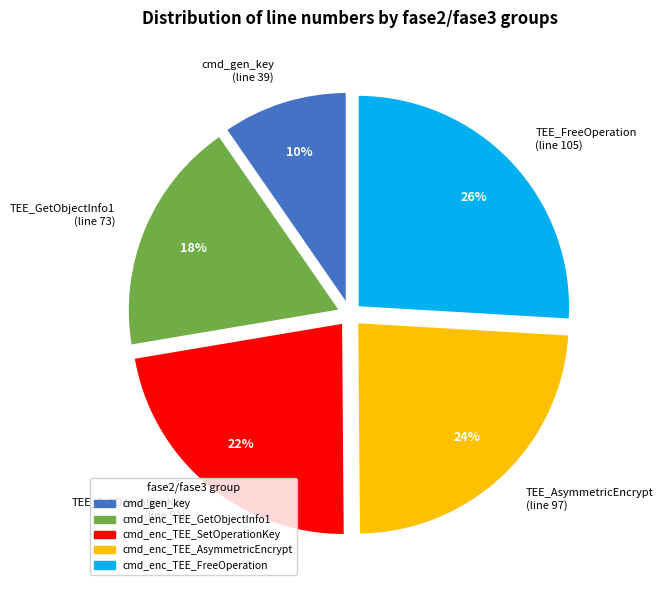

Does cmd_enc_TEE_AsymmetricEncrypt account for over 50% of the chart?

No